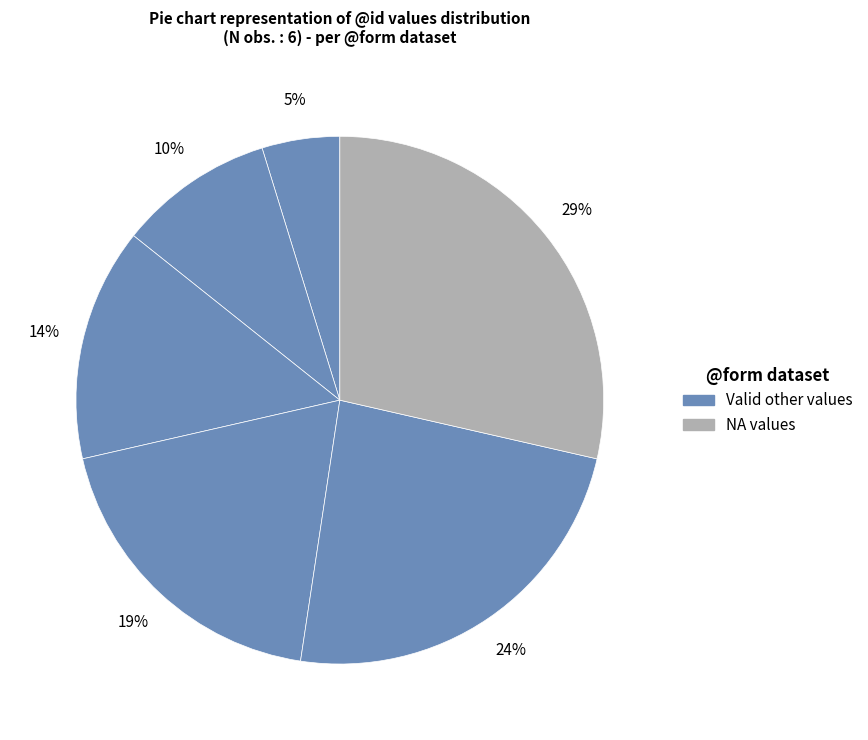

To the nearest percent, what is the average slice percentage?

17%